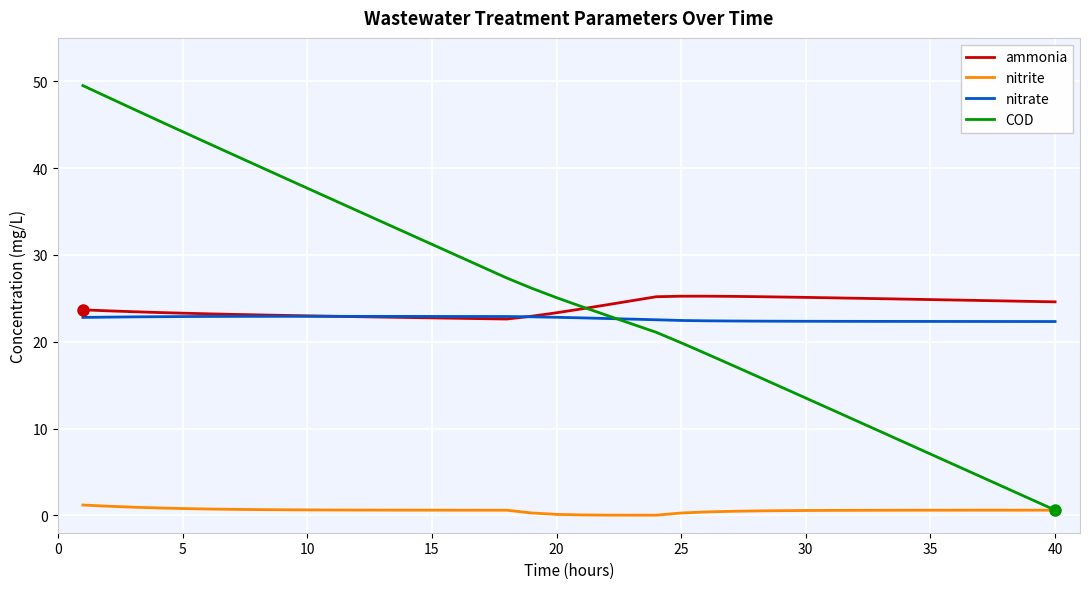

Rank the series by their maximum value, from highest to lowest.

COD, ammonia, nitrate, nitrite